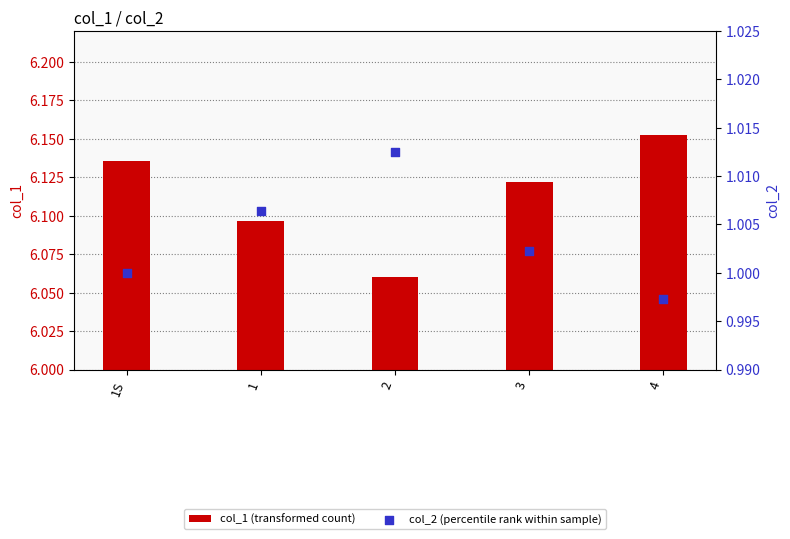

At which category is the sum across all series the highest?

4